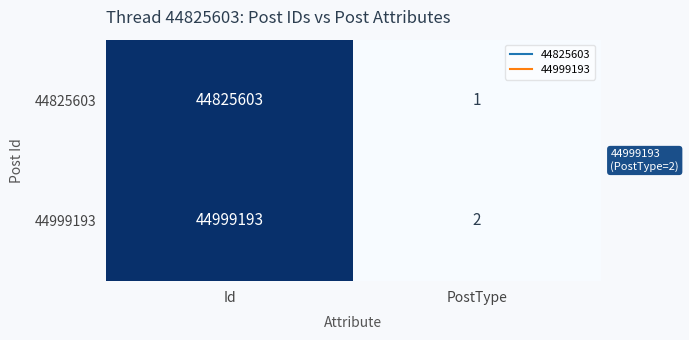

Which label corresponds to the largest value in the chart?

Id